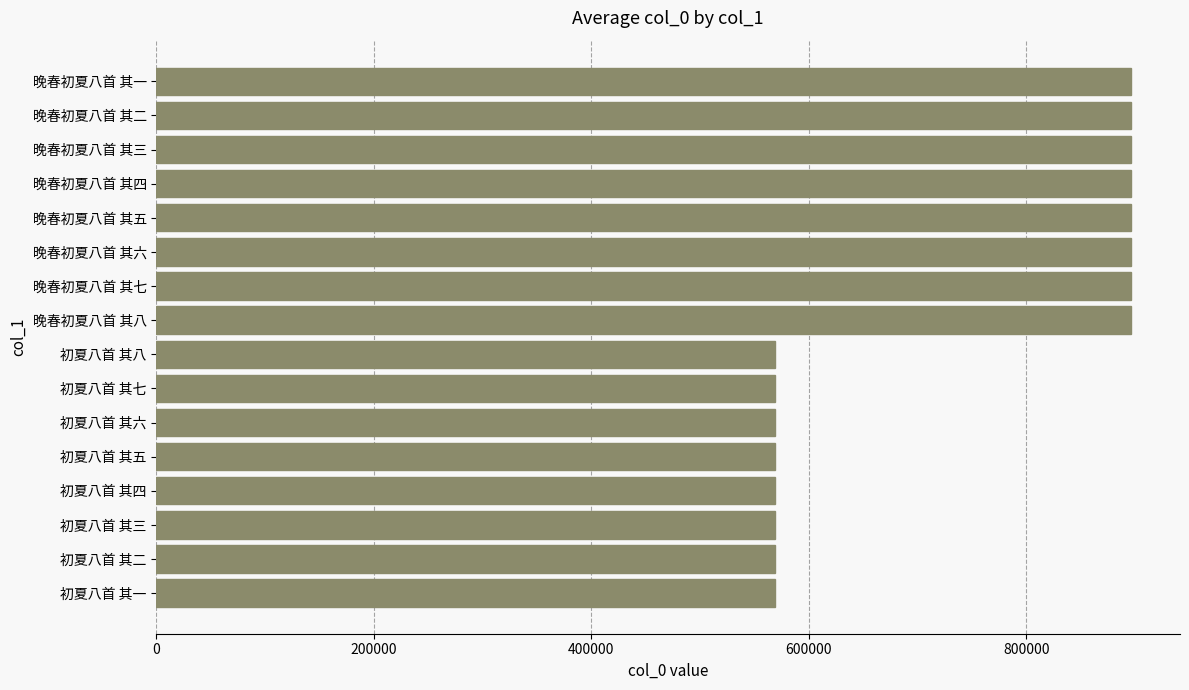

How many distinct data groups are displayed?

1